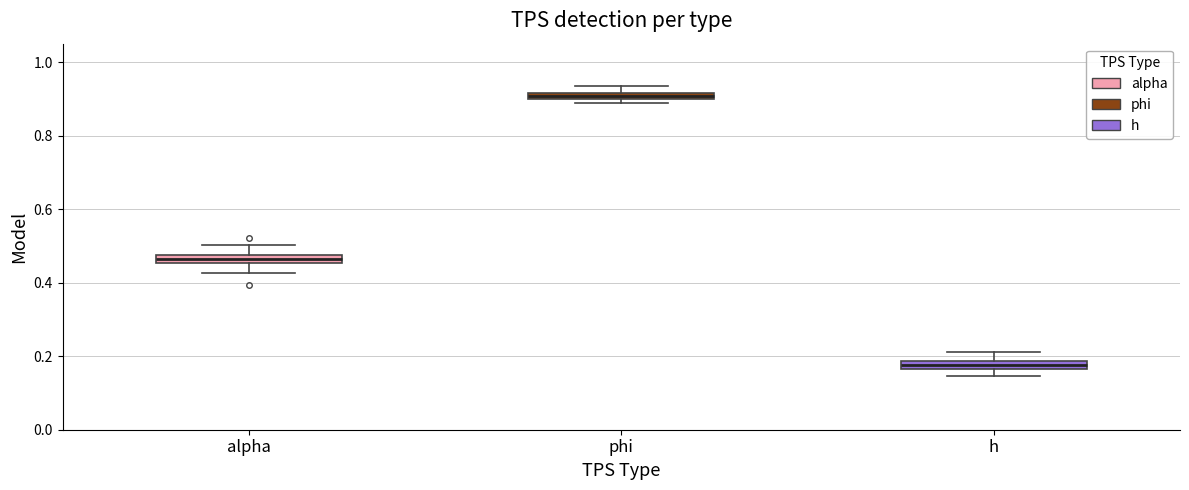

Where is the upper edge of the box for alpha on the y-axis? The values are not printed on the chart, so give them approximately, as read against the axis.

0.48